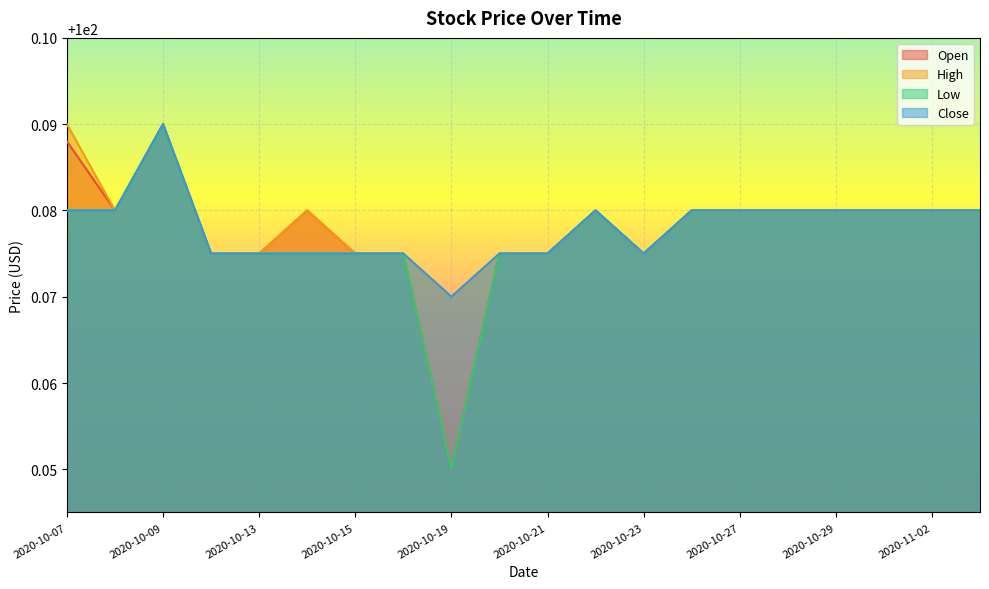

What is the maximum value shown in the chart?

100.1